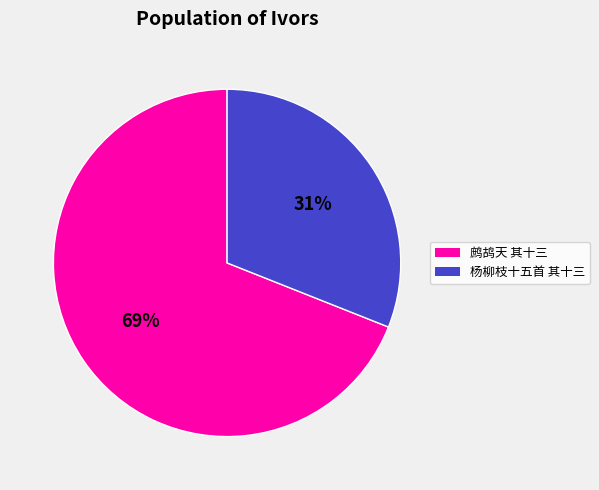

Is there a majority slice in this chart?

Yes